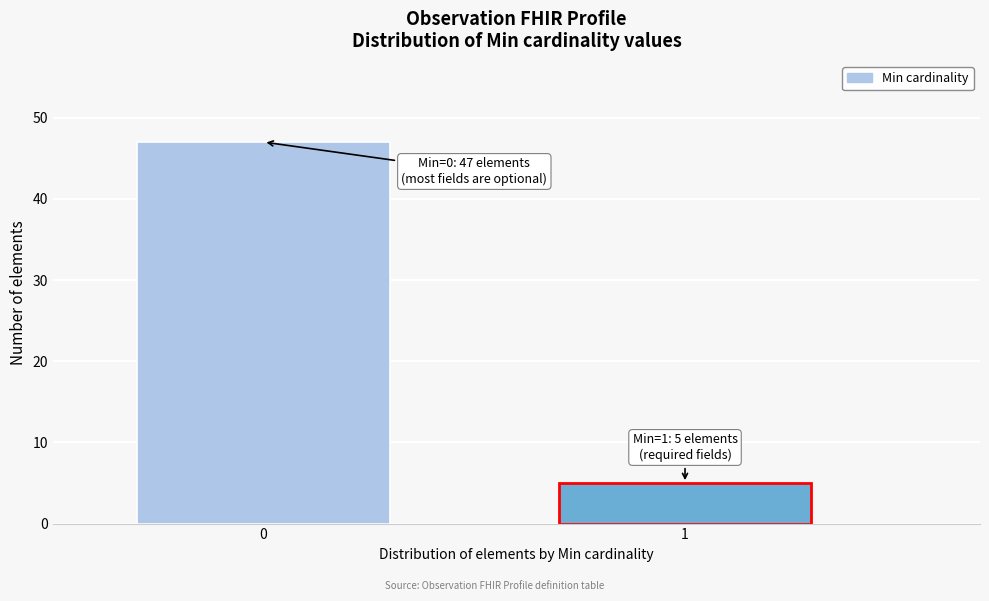

Reading right to left, list all the values displayed in this chart.

5	47